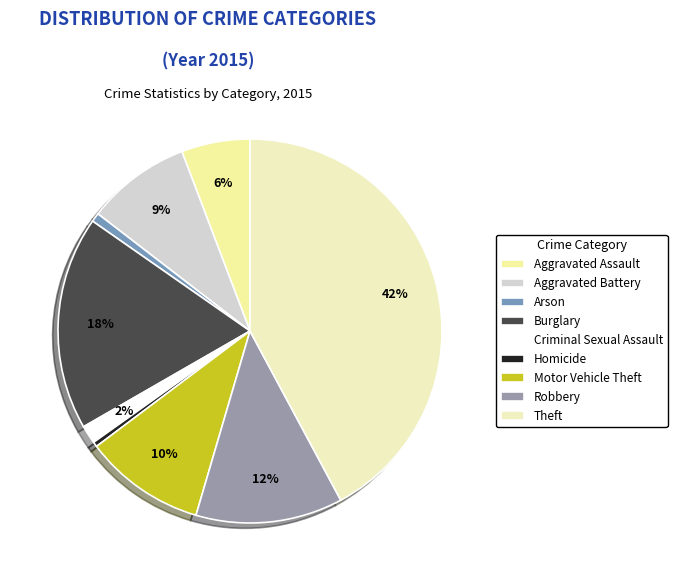

Is the sum of Homicide and Aggravated Battery greater than half?

No